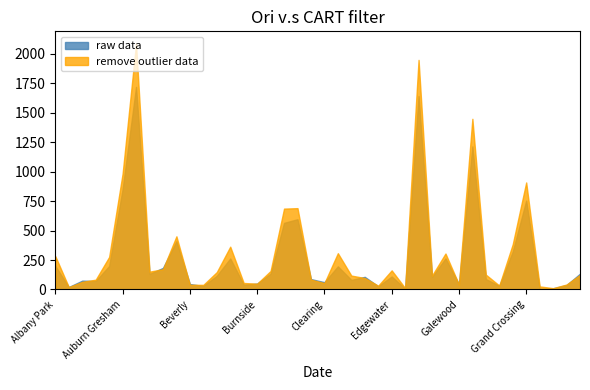

At which label does remove outlier data first exceed 126?

Albany Park